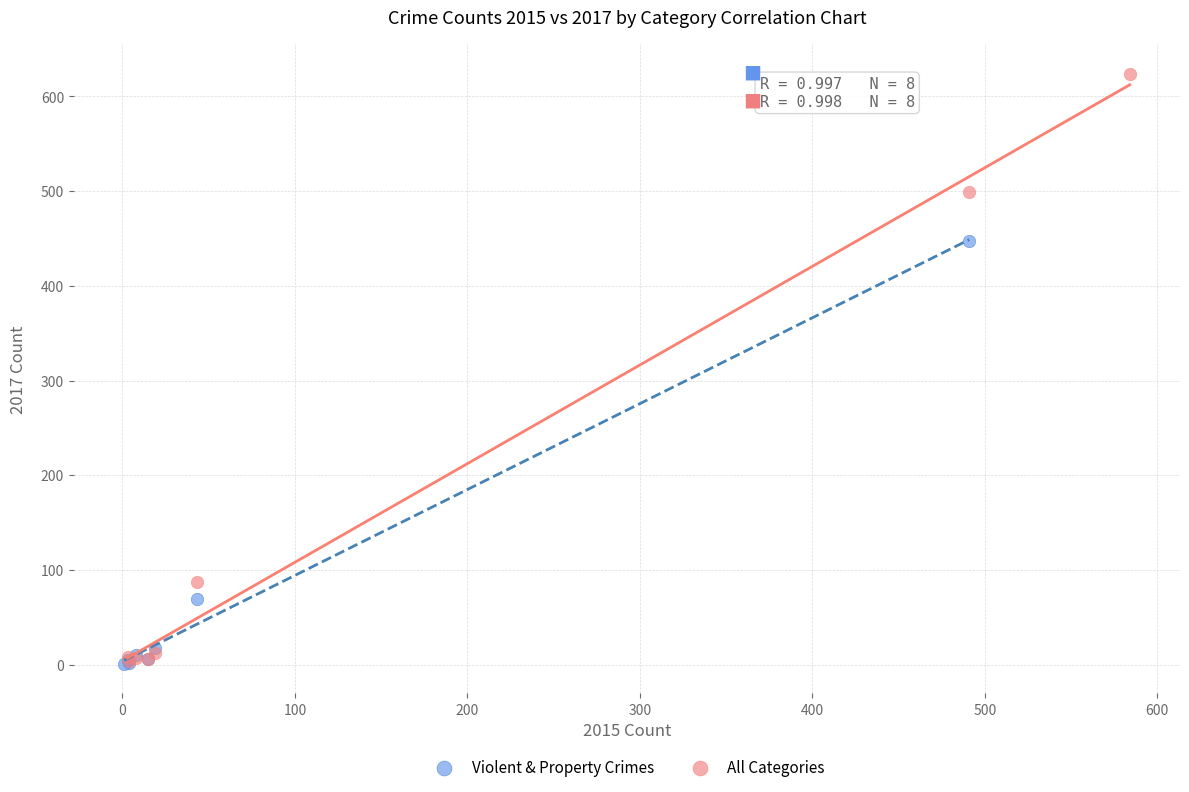

Which series has the widest spread of Y values?

All Categories